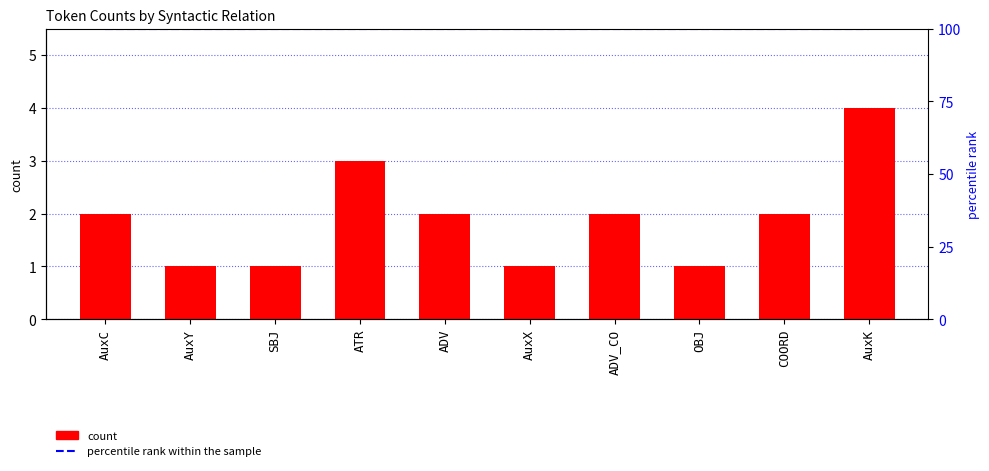

Reading left to right, what are all the values shown in this chart?

count: AuxC=2	AuxY=1	SBJ=1	ATR=3	ADV=2	AuxX=1	ADV_CO=2	OBJ=1	COORD=2	AuxK=4
percentile rank: AuxC=100	AuxY=100	SBJ=100	ATR=100	ADV=100	AuxX=100	ADV_CO=100	OBJ=100	COORD=100	AuxK=100